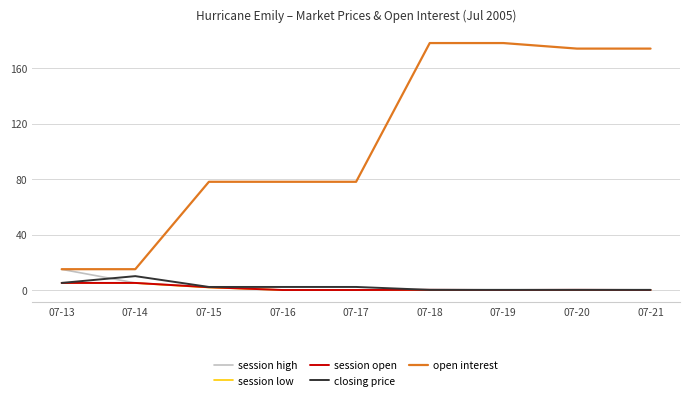

Which series changed the most between 07-17 and 07-21?

open interest